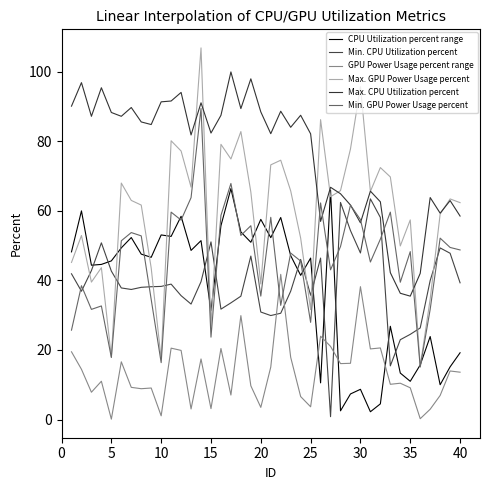

True or false: GPU Power Usage percent range has more than 2 interior local peaks.

True